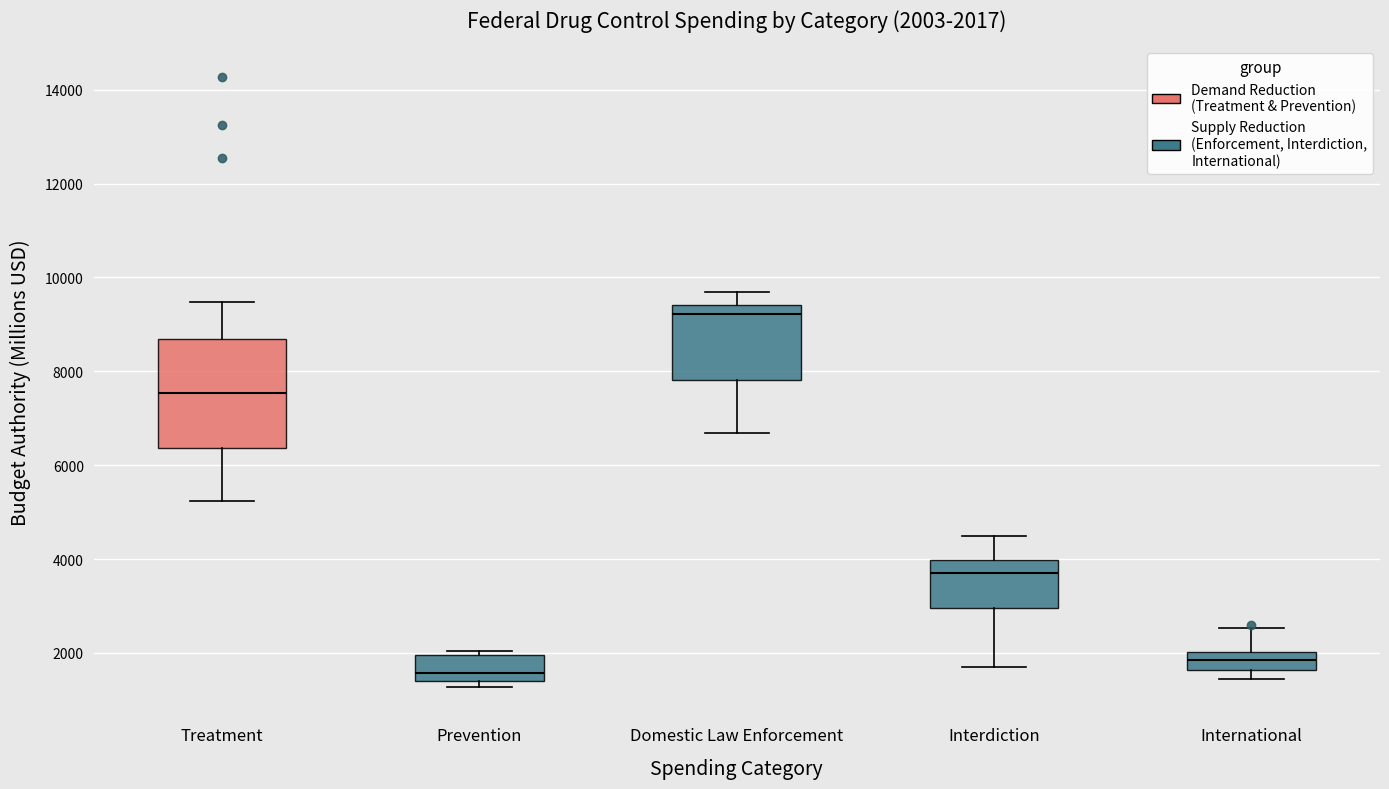

Which box's median line is the lowest?

Prevention